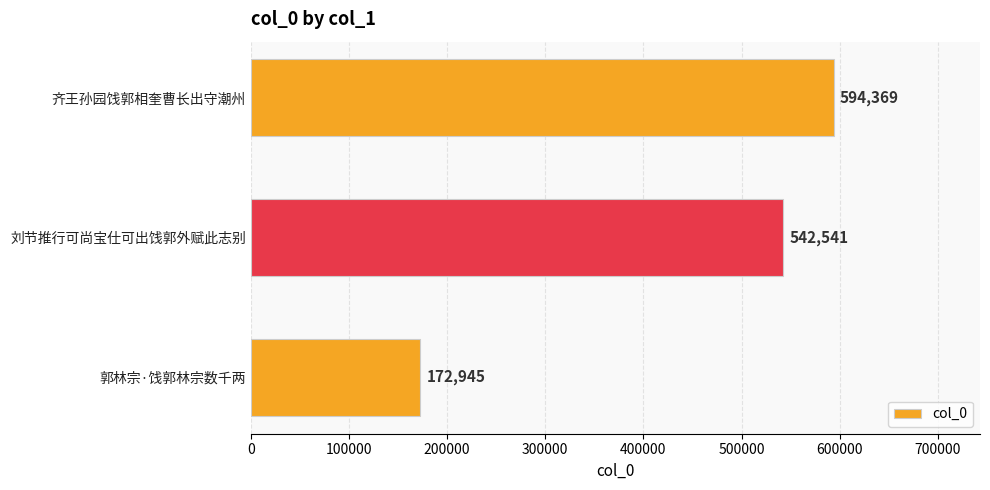

Does the chart contain any negative values?

No